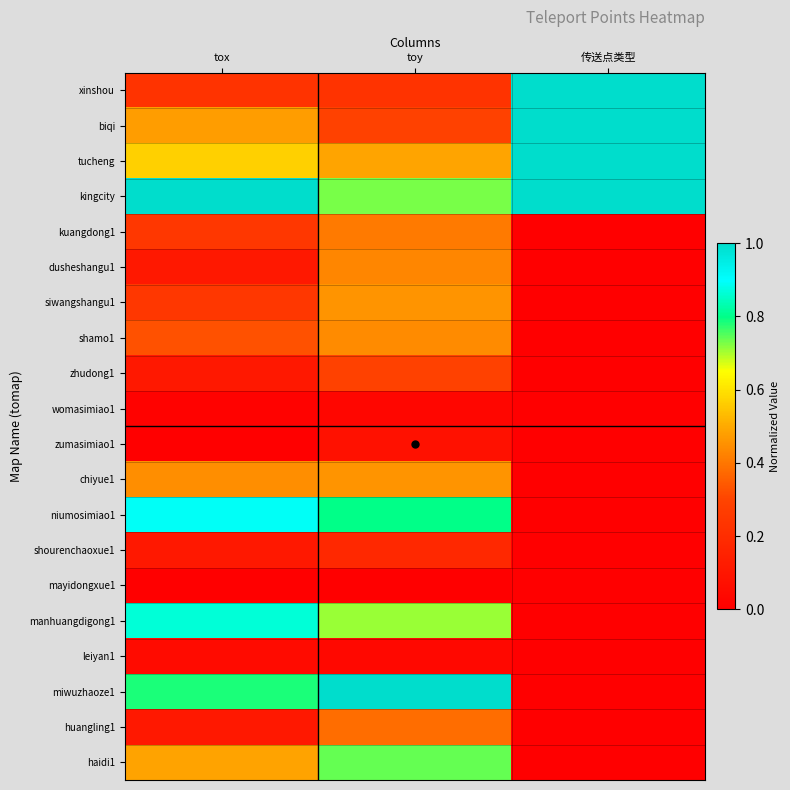

At which category is the sum across all series the highest?

toy